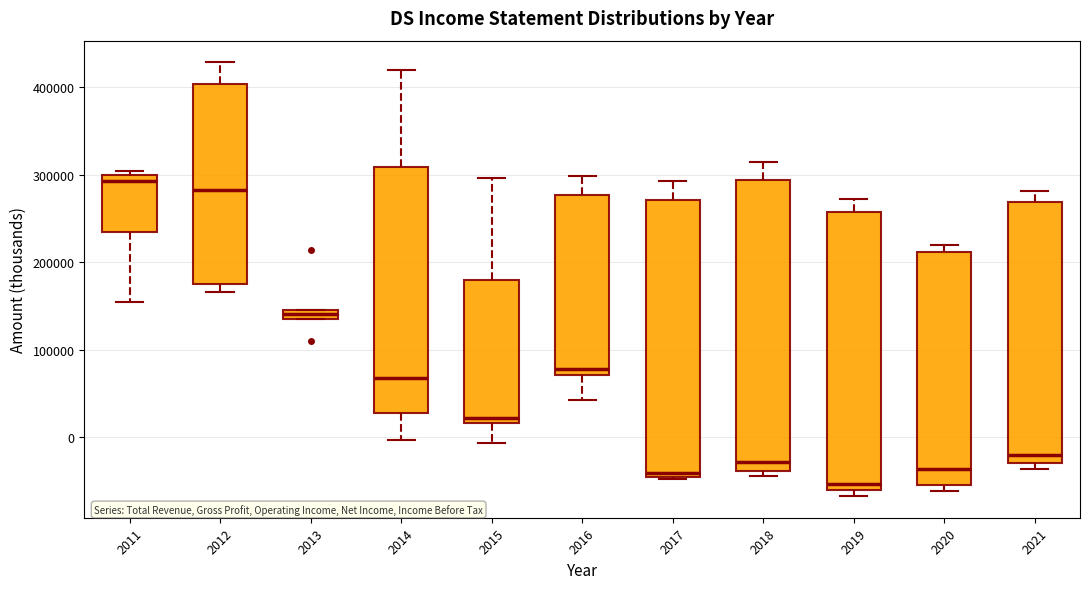

Comparing the boxes themselves (not the whiskers), which one is the tallest?

2018